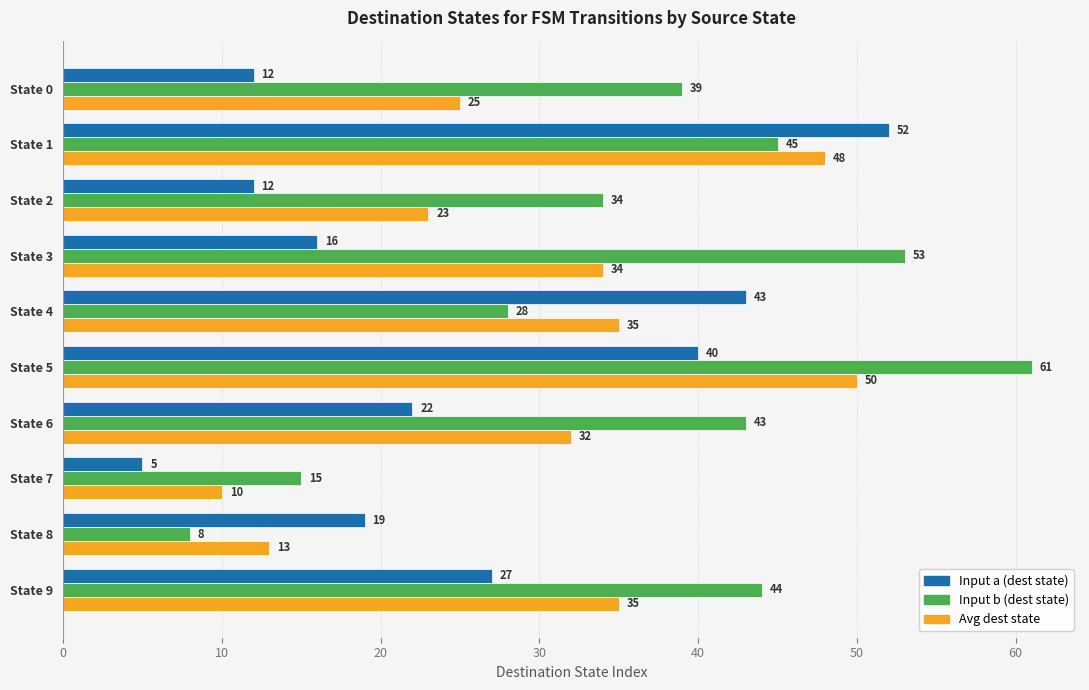

What is the highest value of the Input a (dest state) series?

52